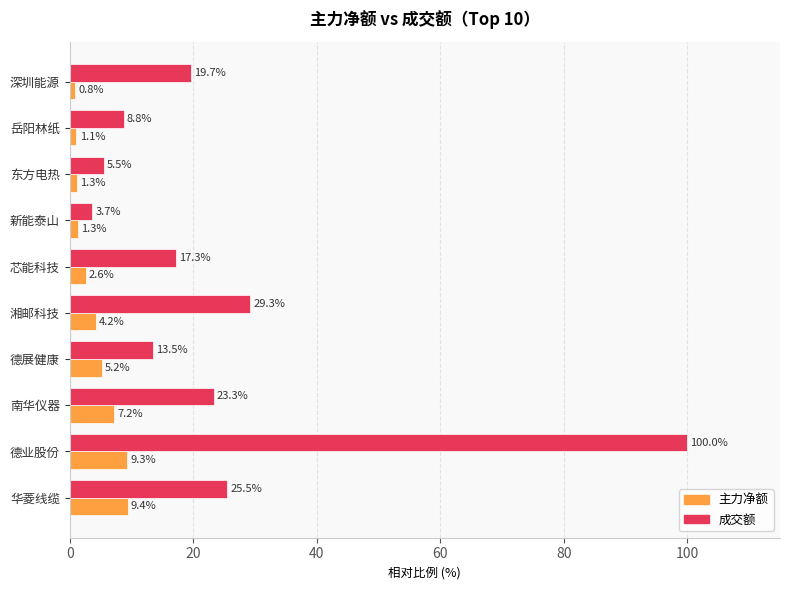

What is the average value of the 成交额 series?

24.6